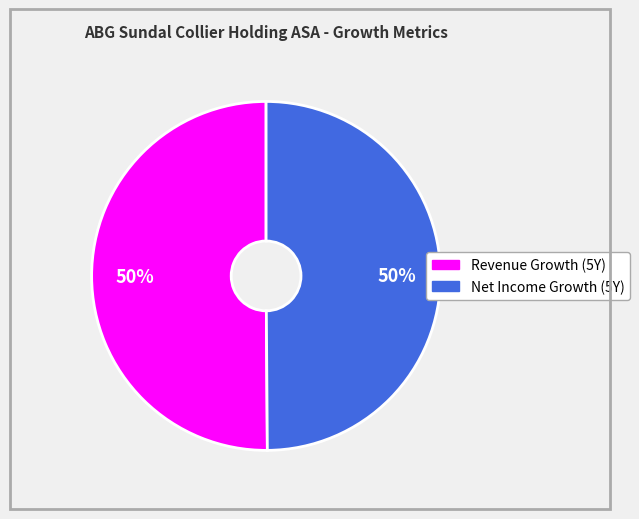

To the nearest percent, what is the average slice percentage?

50%